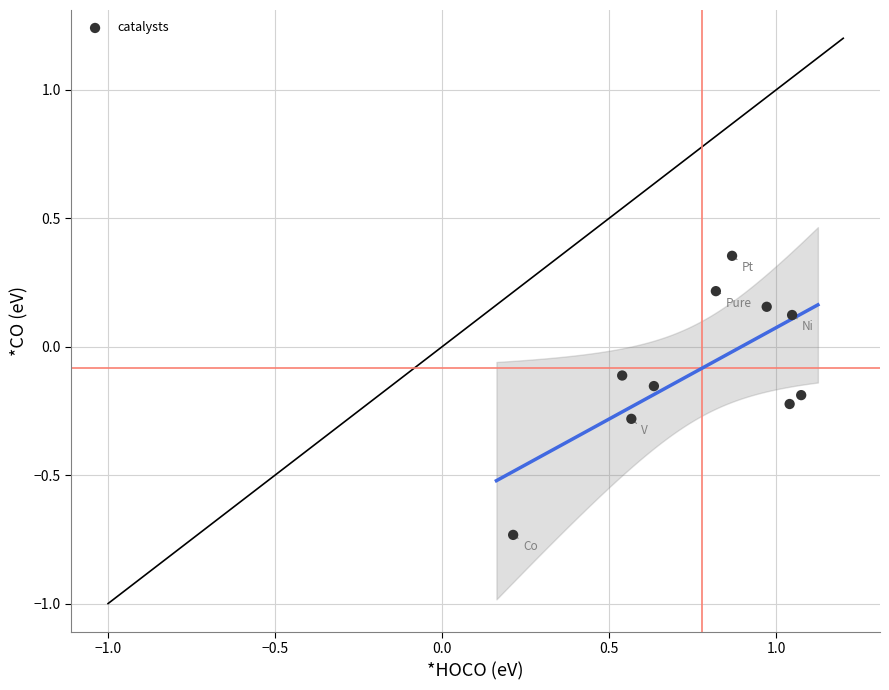

What is the range of Y values (max minus min)?

1.1